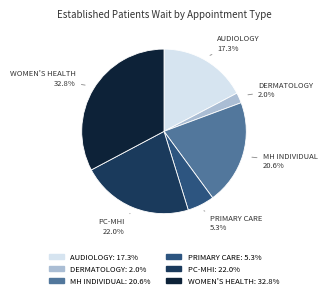

Is there any slice that represents more than half of the pie?

No